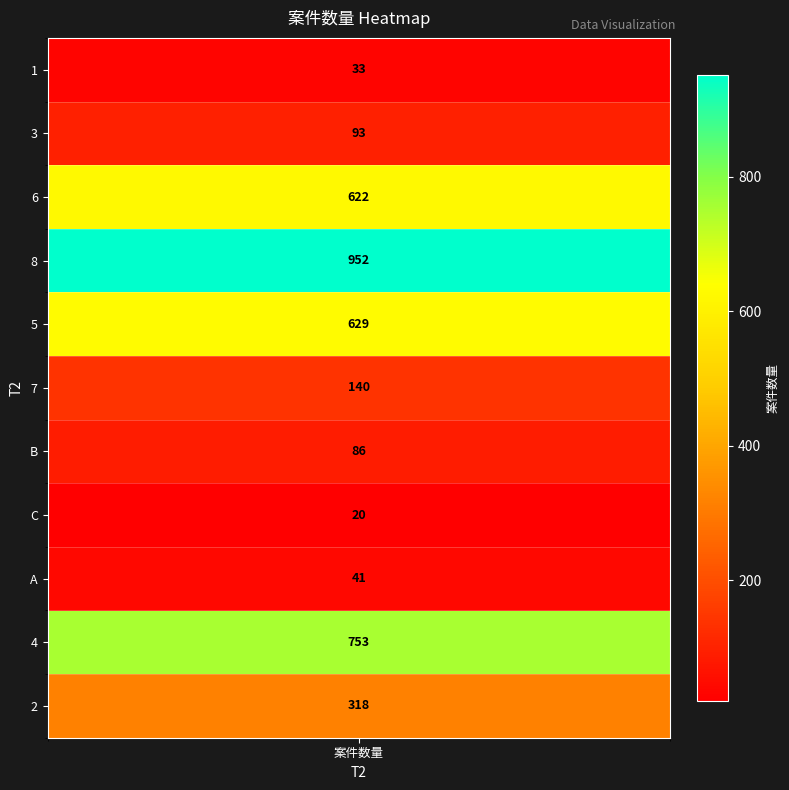

What is the change in value from 5 to A?

-588